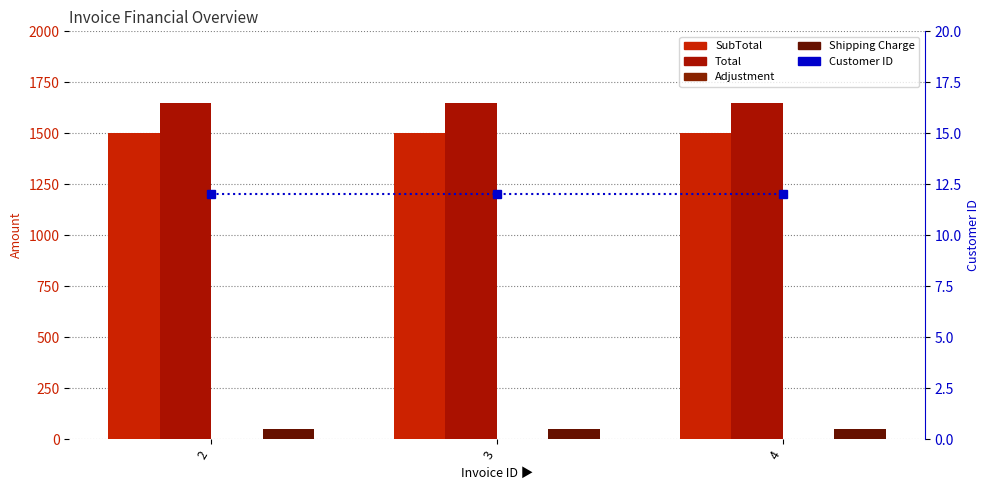

Which has a higher value, 2 or 4?

2